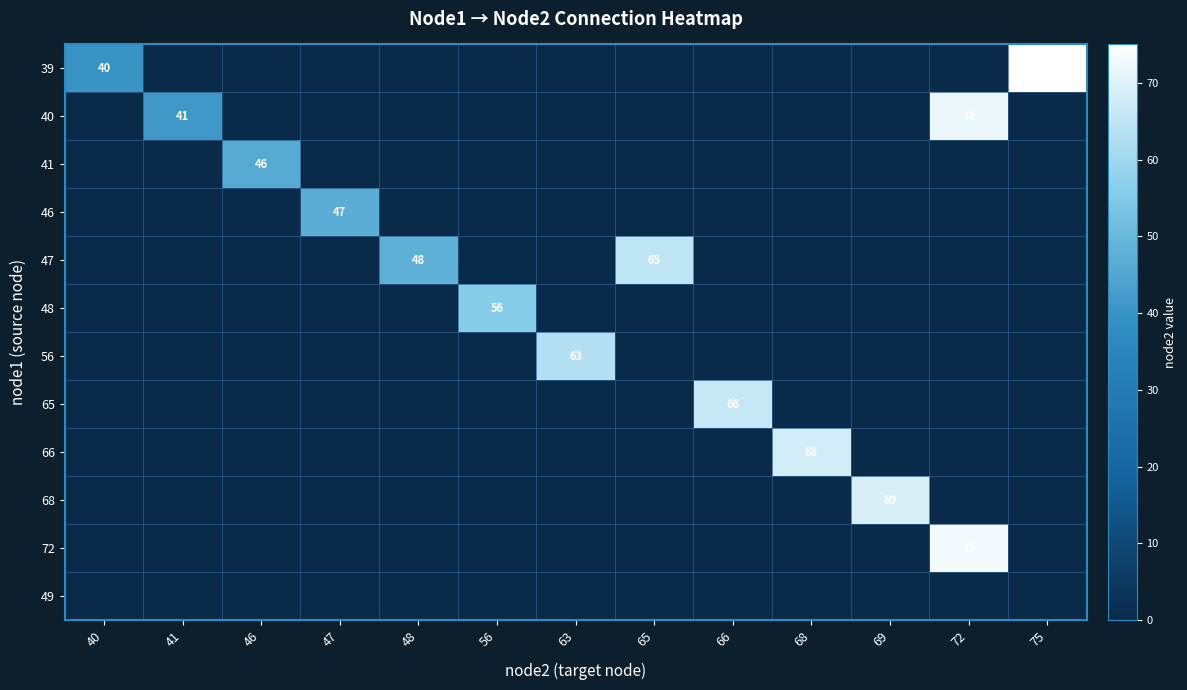

The 56 series shows 63 at 63. True or false?

True